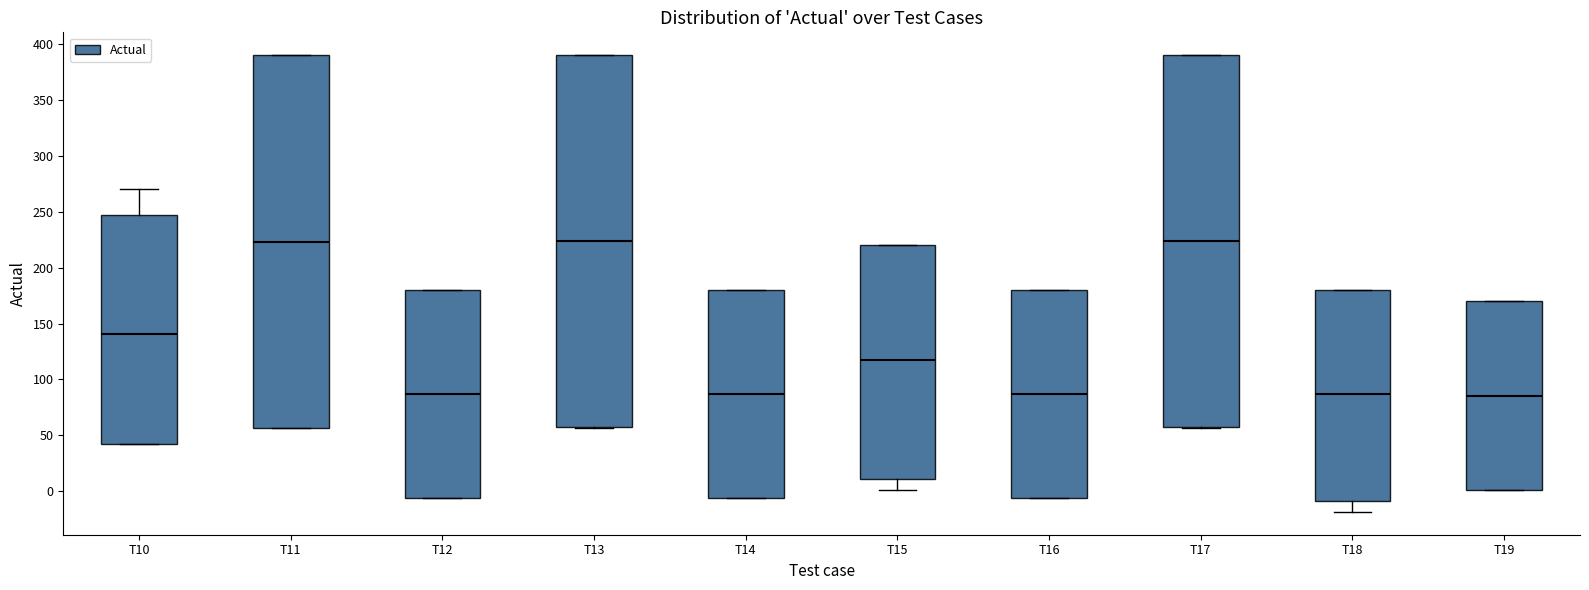

Where does the median line of the box for T12 sit on the y-axis? The values are not printed on the chart, so give them approximately, as read against the axis.

85